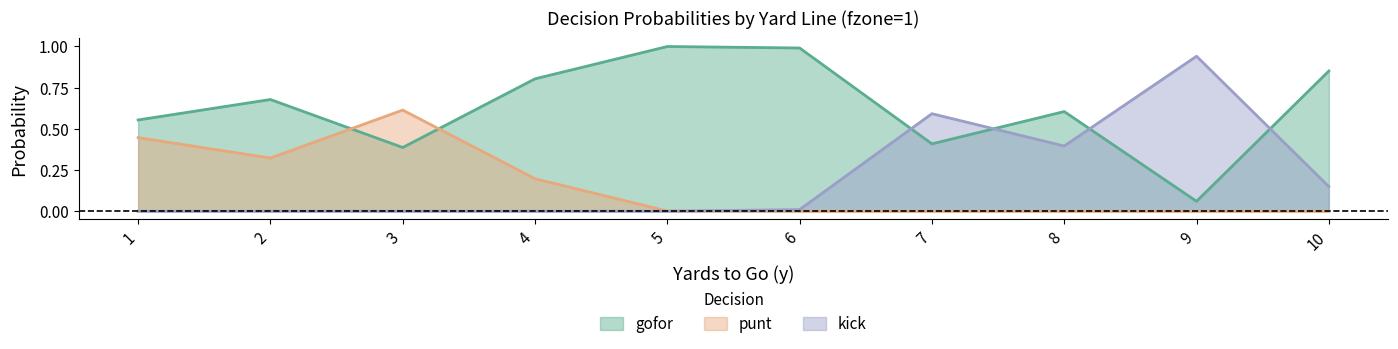

How many interior local peaks does the kick series have?

2